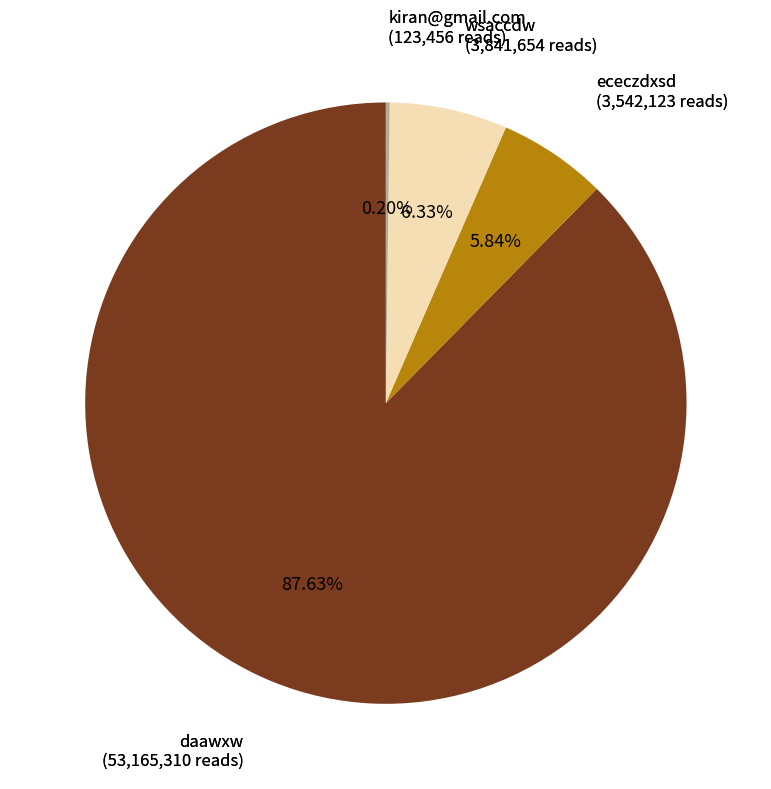

Is there a majority slice in this chart?

Yes